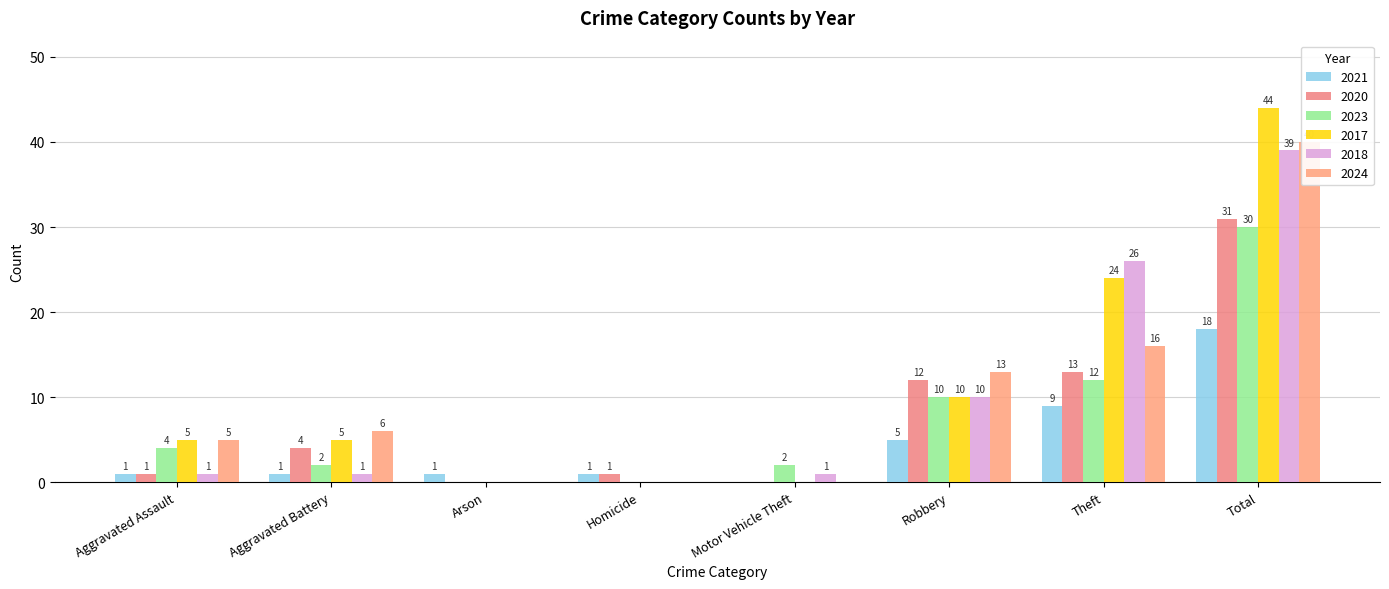

Which has a higher value, Homicide or Aggravated Battery?

Homicide